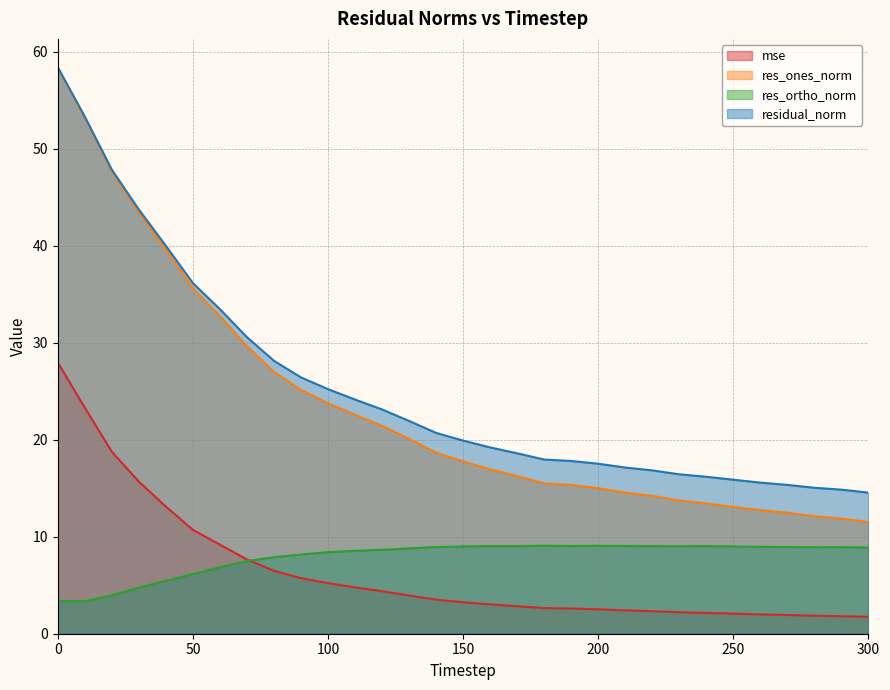

True or false: res_ortho_norm and residual_norm intersect in this chart.

False